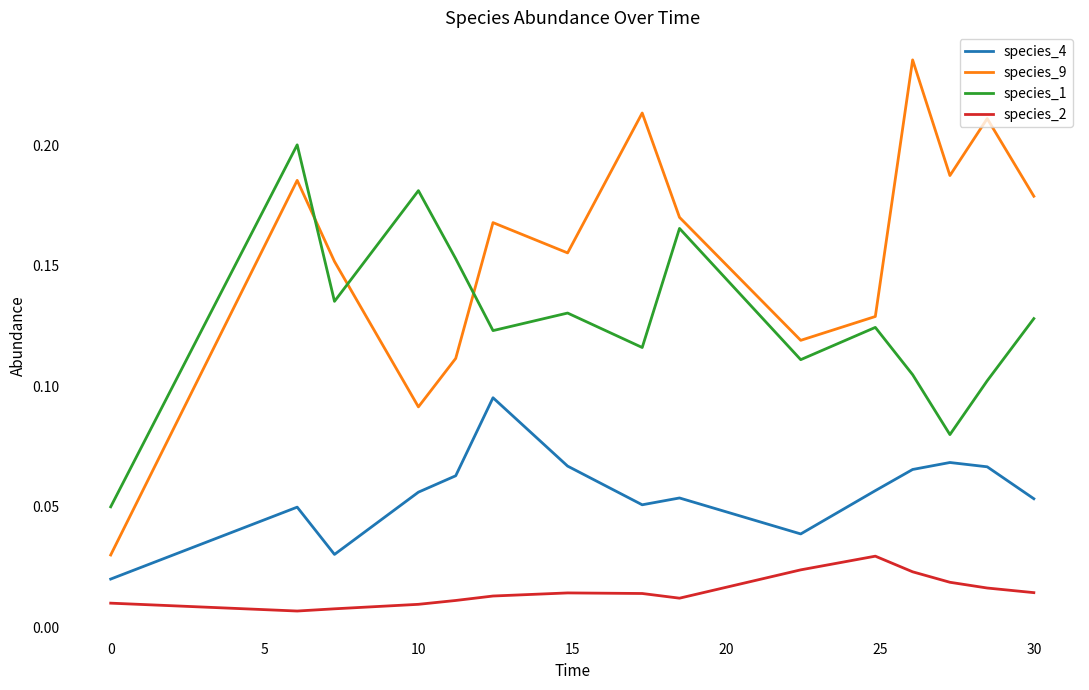

Rank the series by their average value, from highest to lowest.

species_9, species_1, species_4, species_2